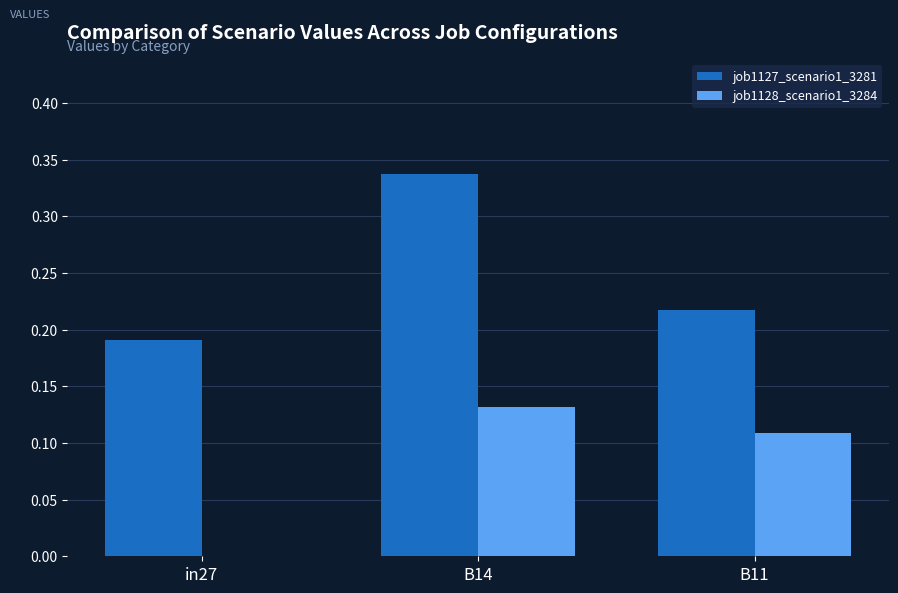

What is the sum of all job1127_scenario1_3281 values?

0.7